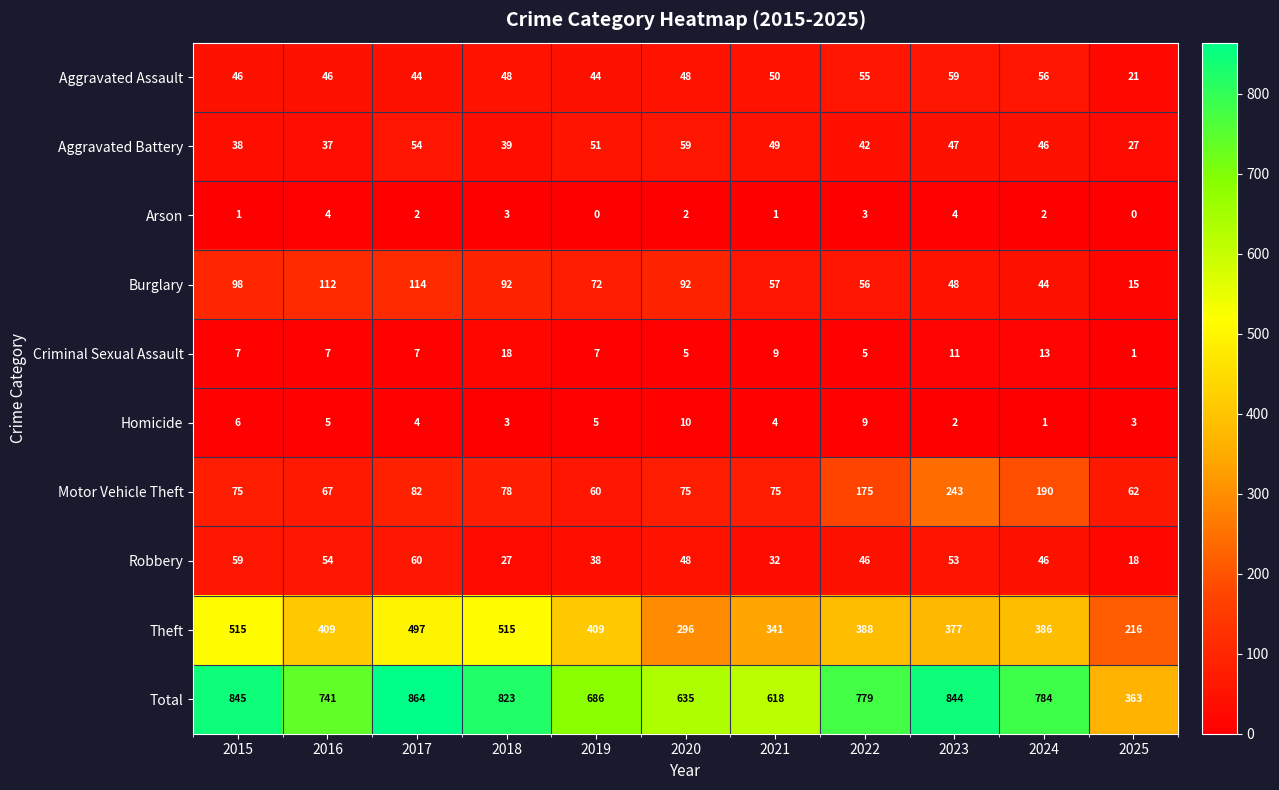

At which label is Robbery closest to 39?

2019